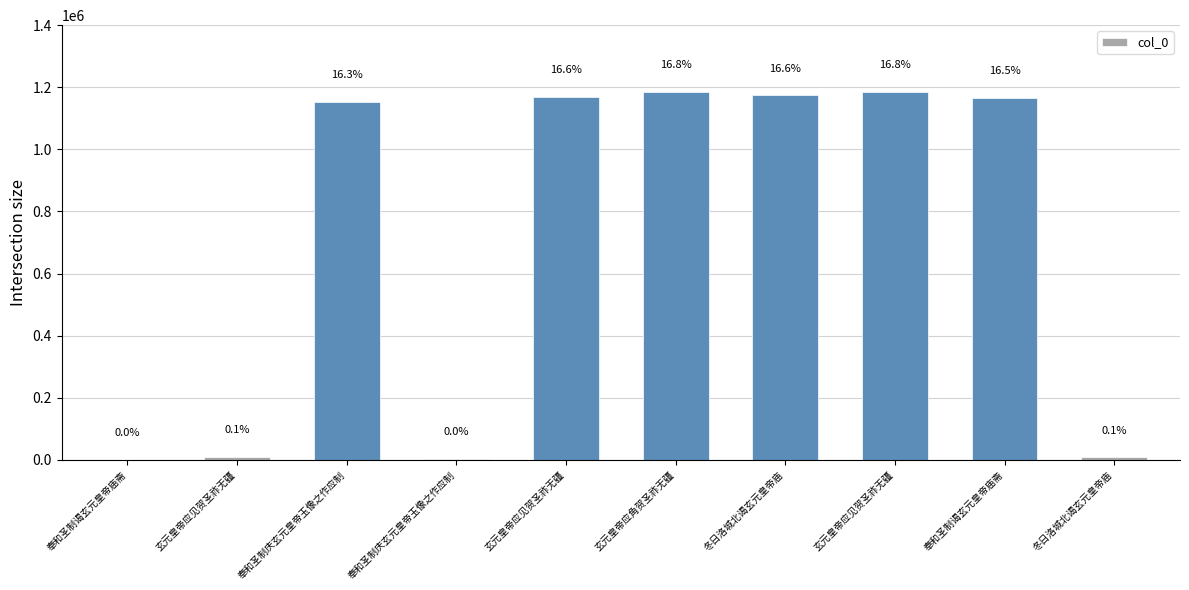

What is the sum of all values?

7049519